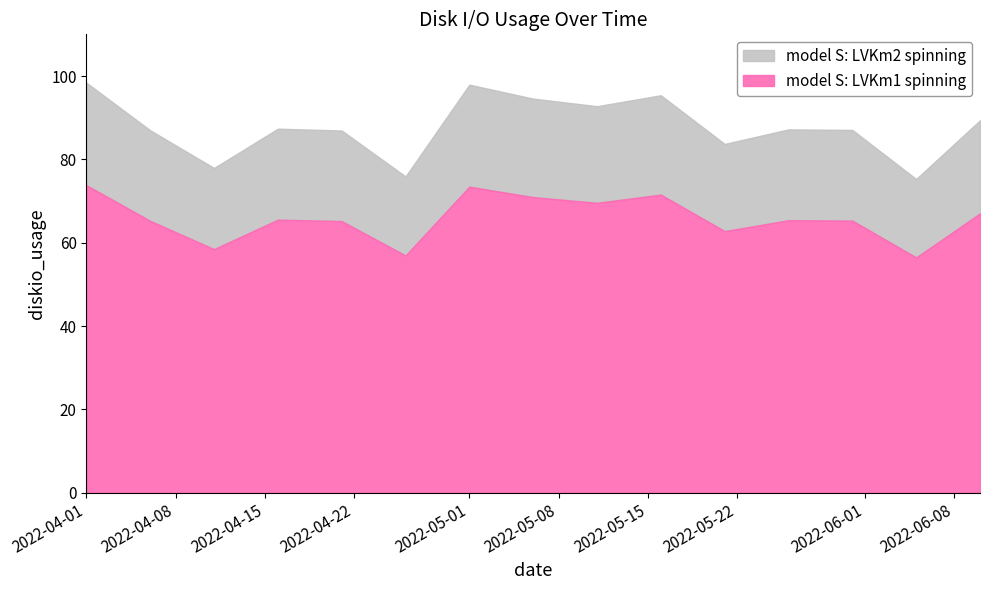

Which category has the highest value across all series?

2022-04-01